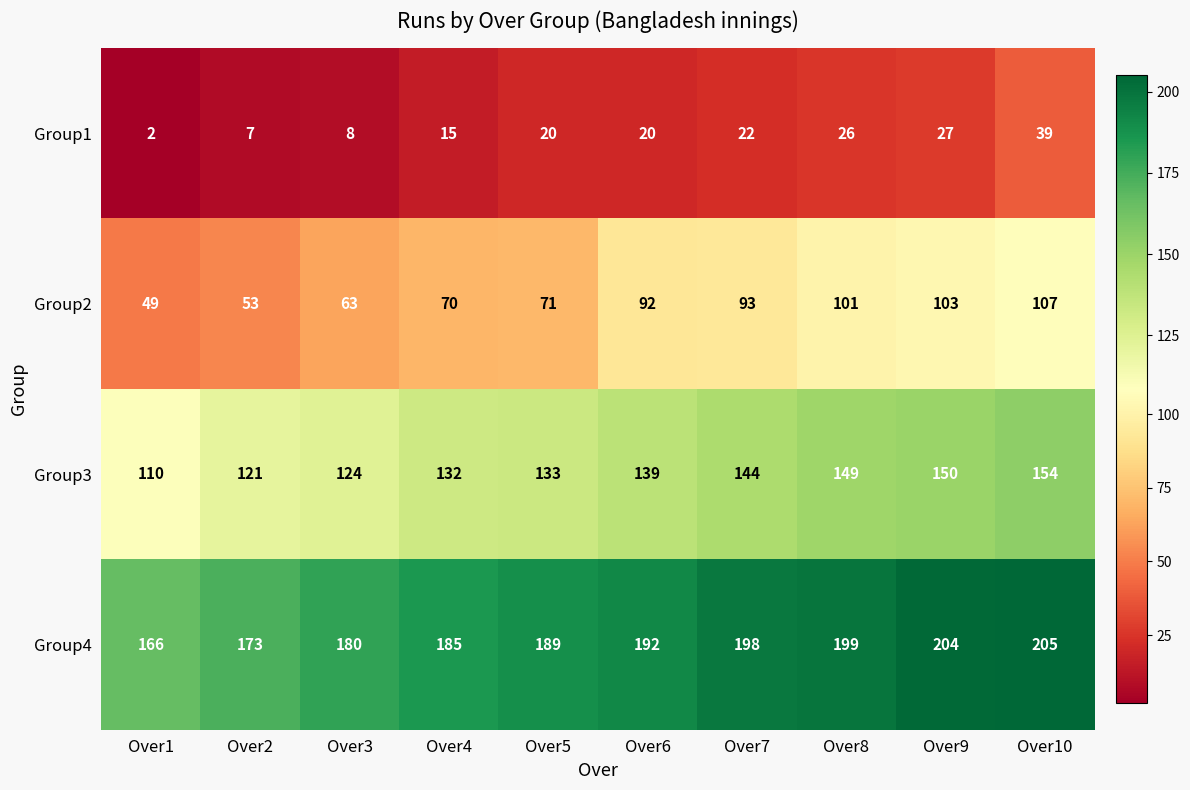

Rank the series by their average value, from highest to lowest.

Group4, Group3, Group2, Group1